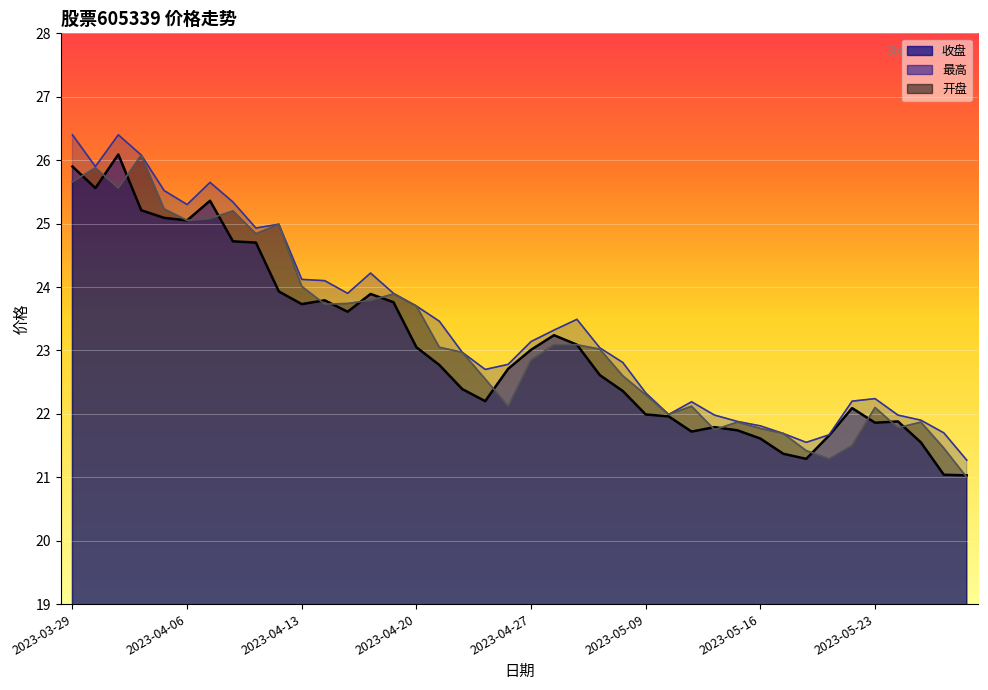

How many lines are shown in the chart?

3